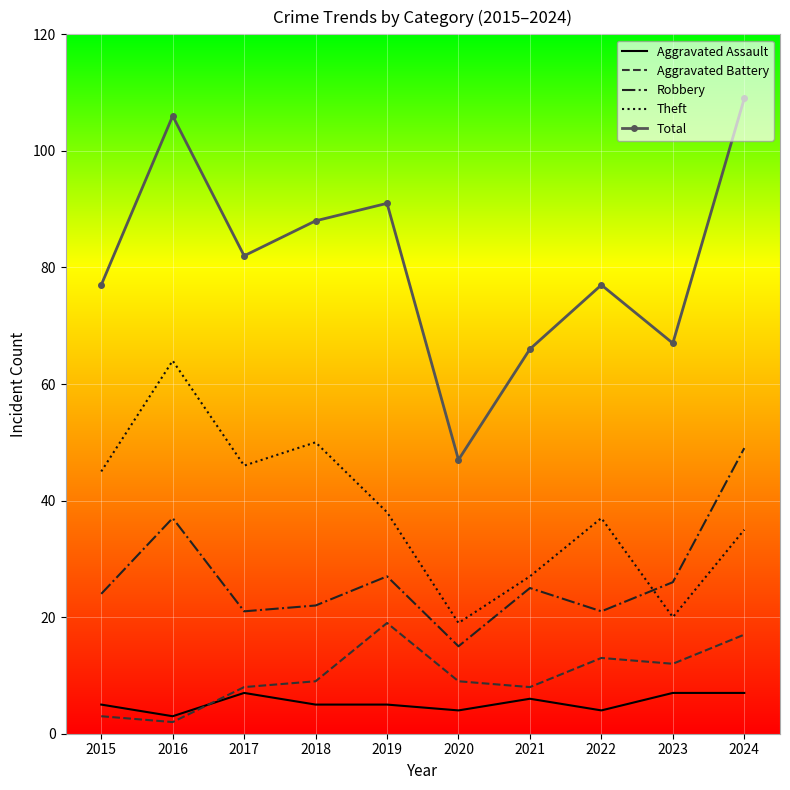

Reading right to left, transcribe all the data shown in this chart.

Aggravated Assault: 7	7	4	6	4	5	5	7	3	5
Aggravated Battery: 17	12	13	8	9	19	9	8	2	3
Robbery: 49	26	21	25	15	27	22	21	37	24
Theft: 35	20	37	27	19	38	50	46	64	45
Total: 109	67	77	66	47	91	88	82	106	77